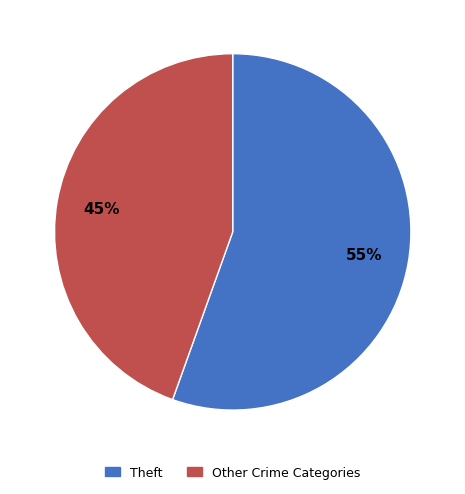

To the nearest percent, what is the combined percentage of Theft and Other Crime Categories?

100%